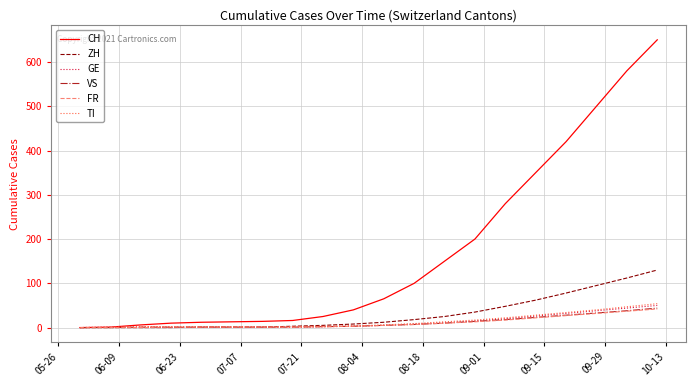

What is the maximum value shown in the chart?

650